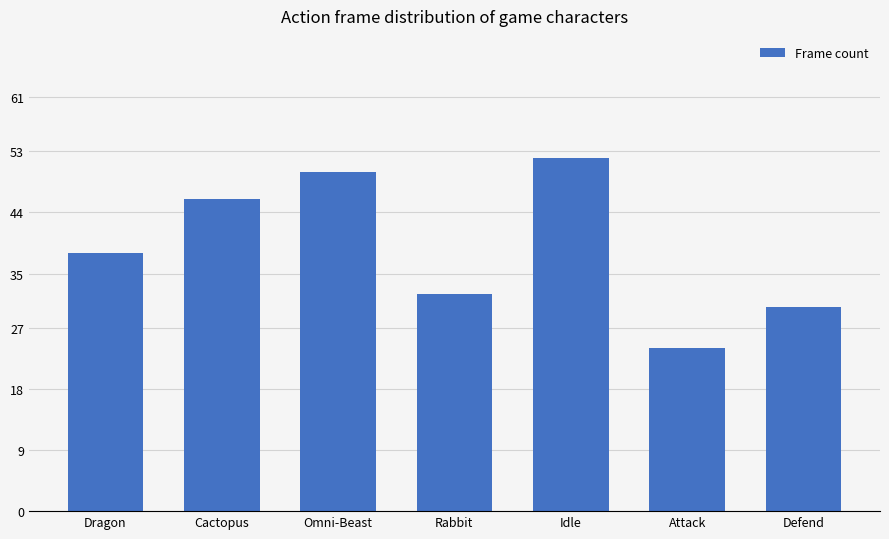

List the labels in order of value, largest first.

Idle, Omni-Beast, Cactopus, Dragon, Rabbit, Defend, Attack